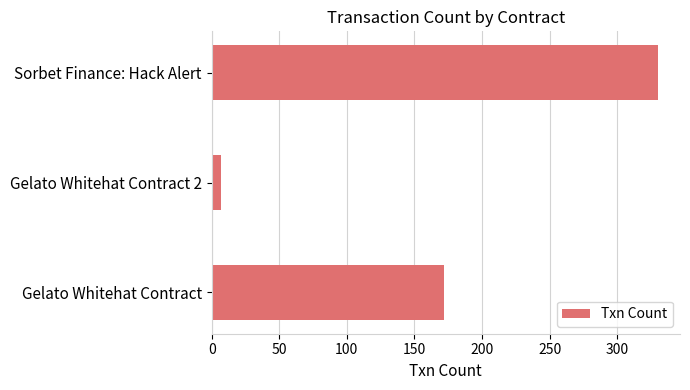

How many data points does each series have?

3